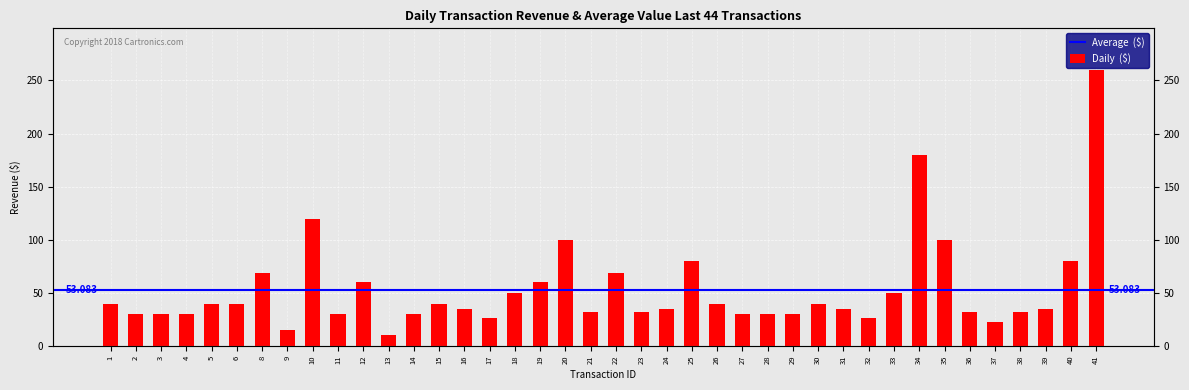

Does the chart contain any negative values?

No